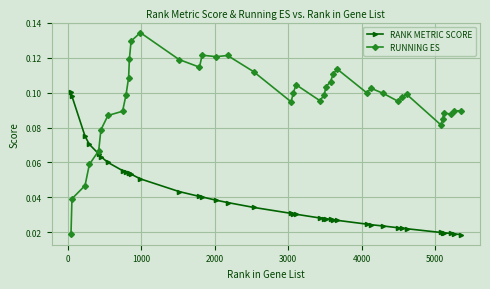

Which series has the largest total across all categories?

RUNNING ES